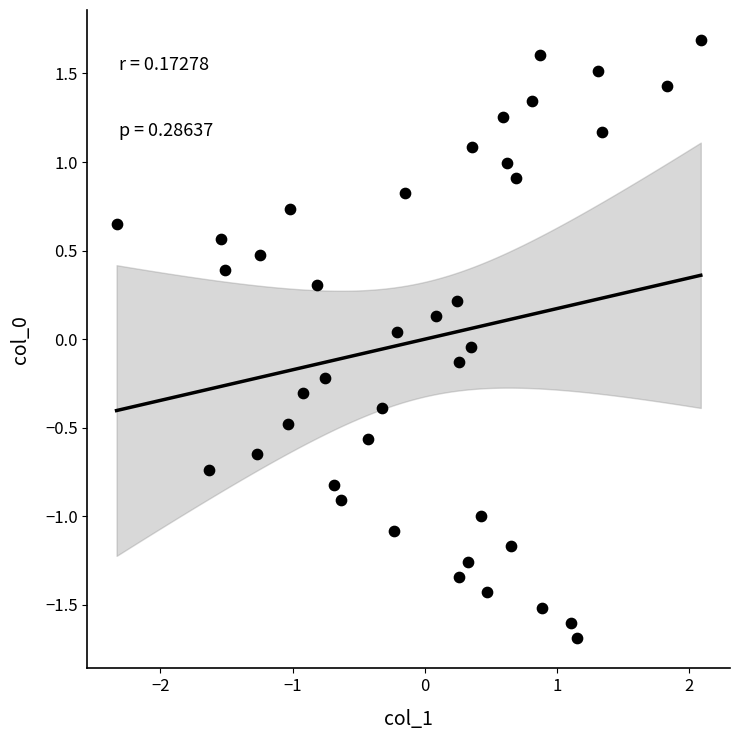

What is the range of Y values (max minus min)?

3.4